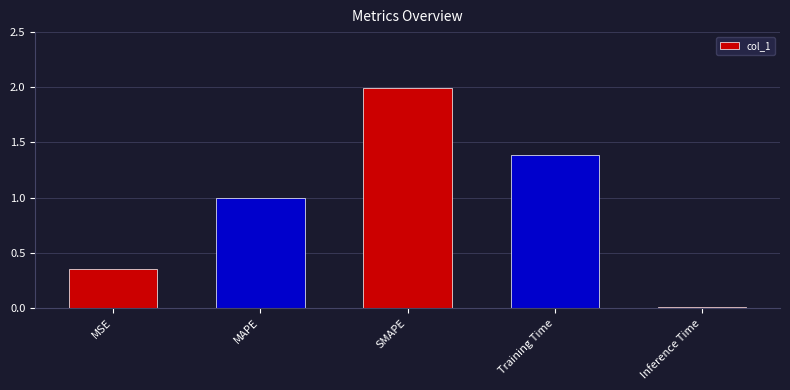

What is the maximum value shown in the chart?

2.0